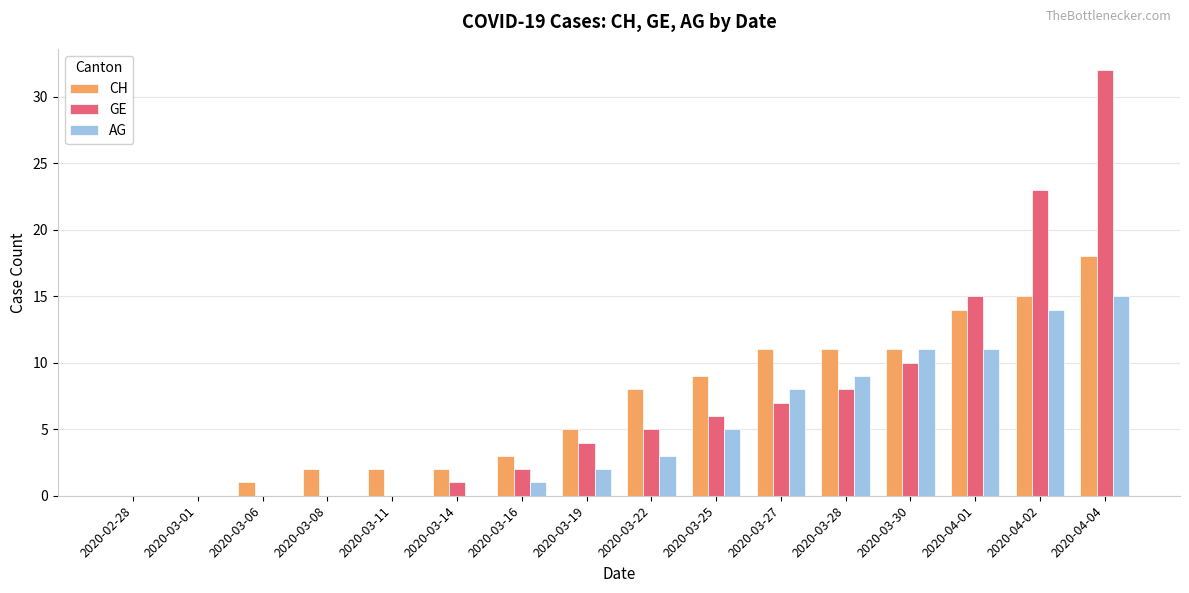

Count the number of data series in this chart.

3